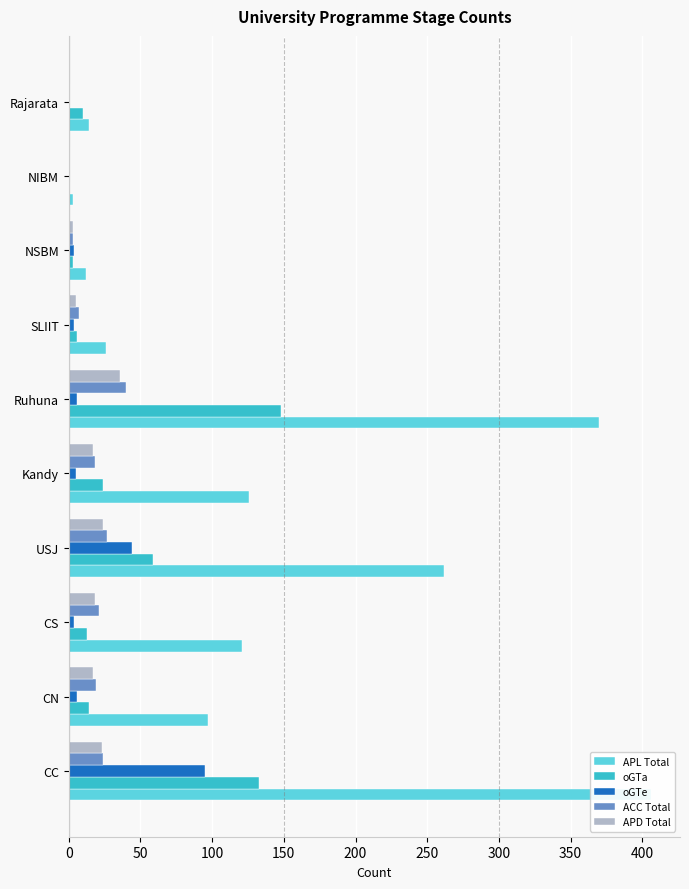

Which series changed the most between USJ and SLIIT?

APL Total